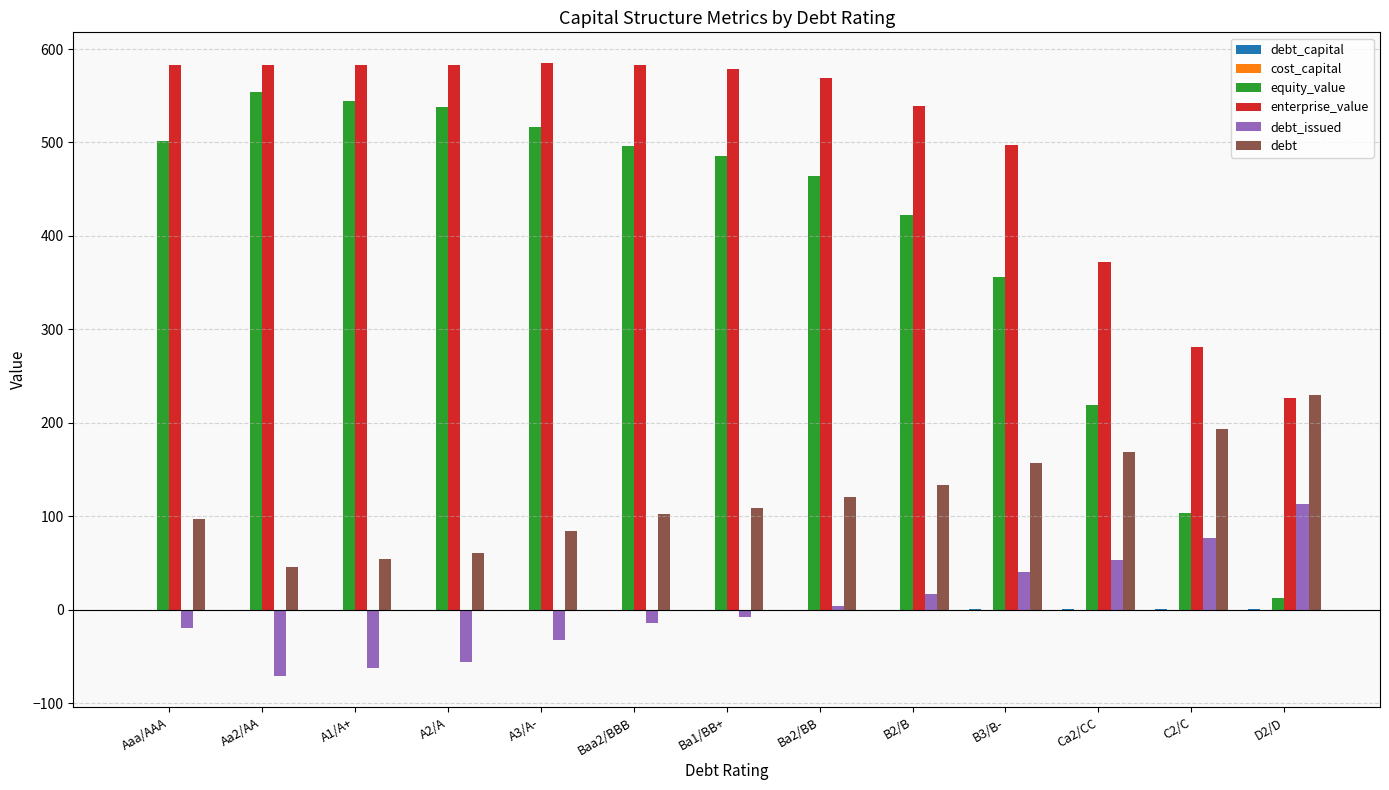

What is the maximum value for debt_issued?

113.2